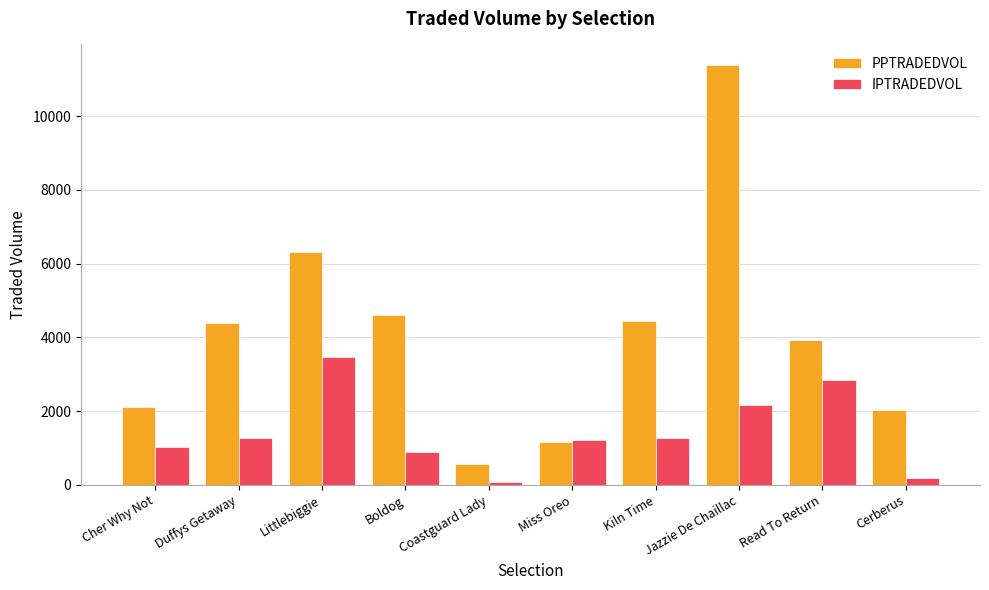

How many bars are there in each group?

2